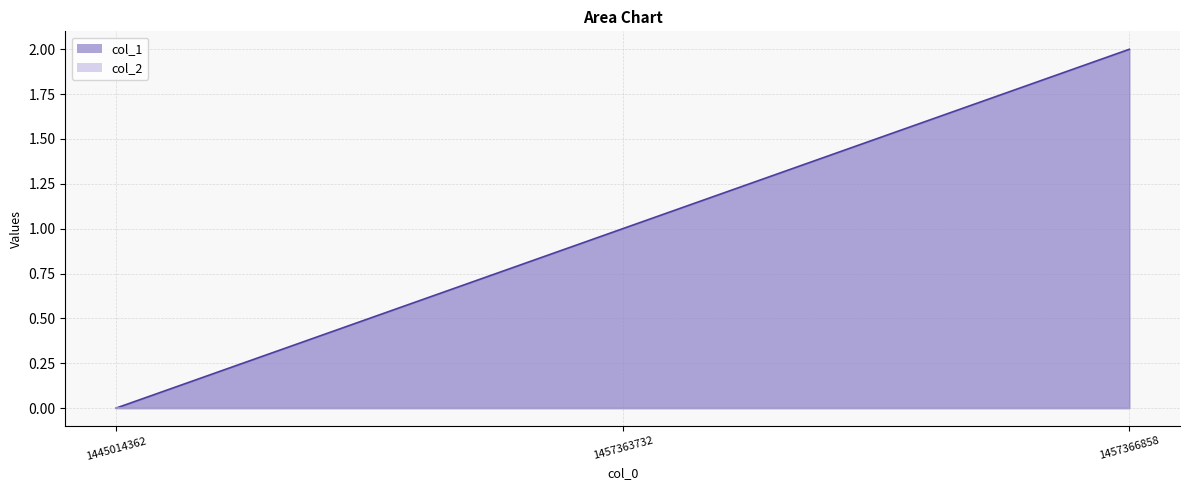

Count the values in the range 0 to 2.

3